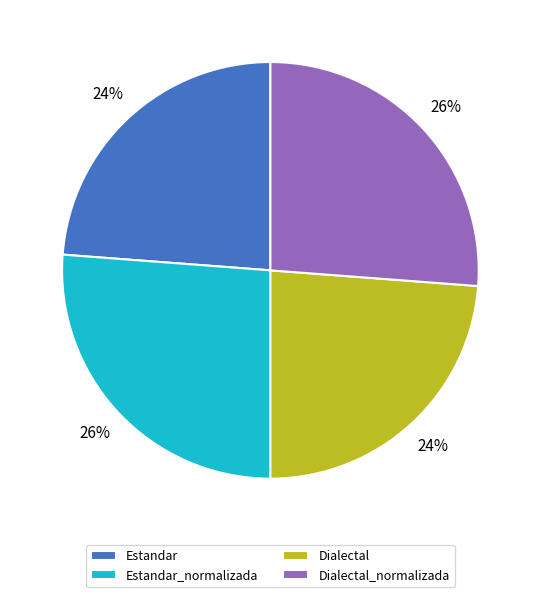

How many segments does this pie chart have?

4